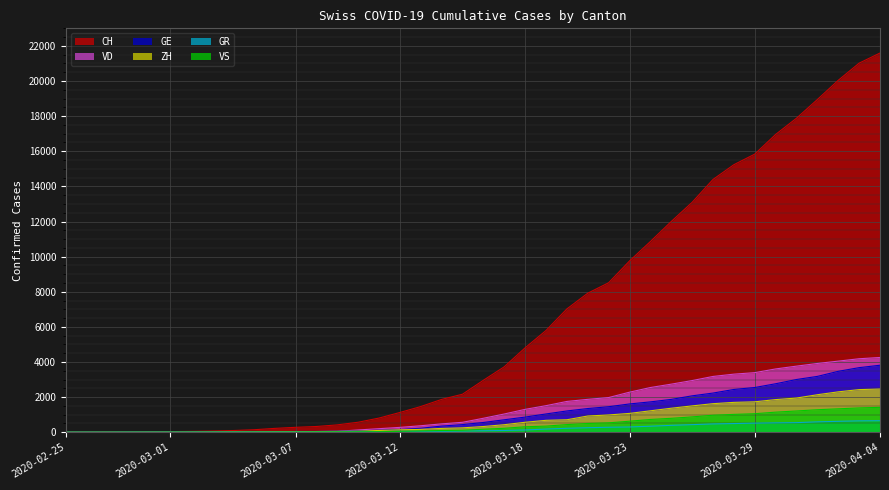

What is the sum of the VD values at 2020-03-28 and 2020-03-17?

4347